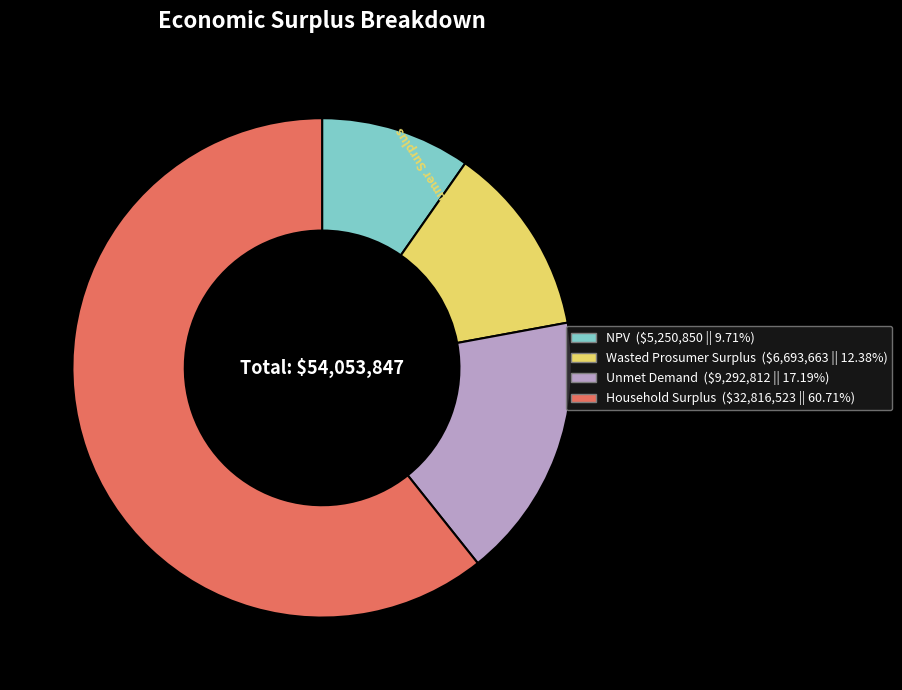

How many slices are in this pie chart?

4